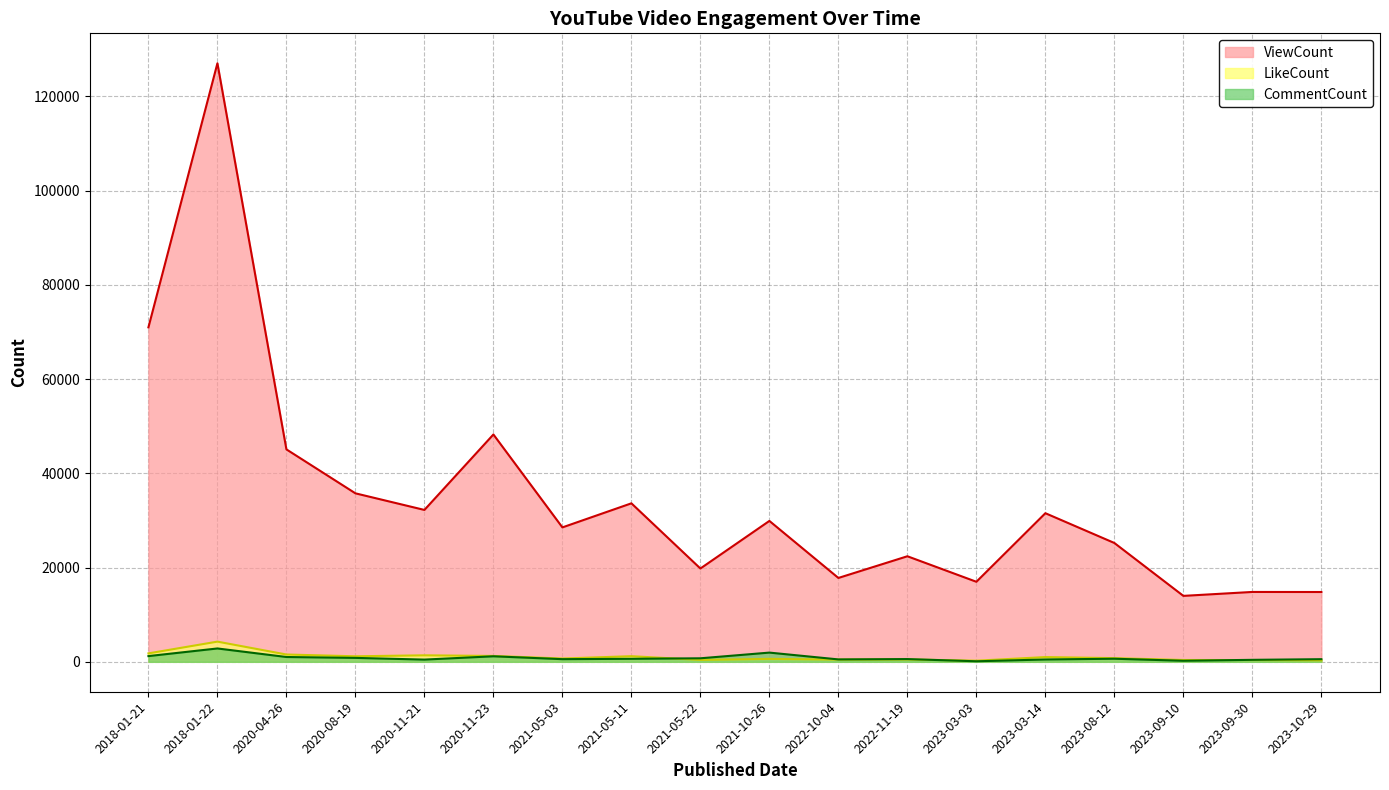

Reading left to right, list all the values displayed in this chart.

ViewCount: 70965	127005	45076	35751	32227	48240	28521	33629	19798	29895	17794	22397	16984	31533	25214	13991	14825	14813
LikeCount: 1790	4283	1550	1173	1376	1246	701	1194	405	621	470	500	240	1004	781	384	371	313
CommentCount: 1214	2833	1022	834	472	1172	562	641	747	1955	509	581	113	497	654	223	420	559